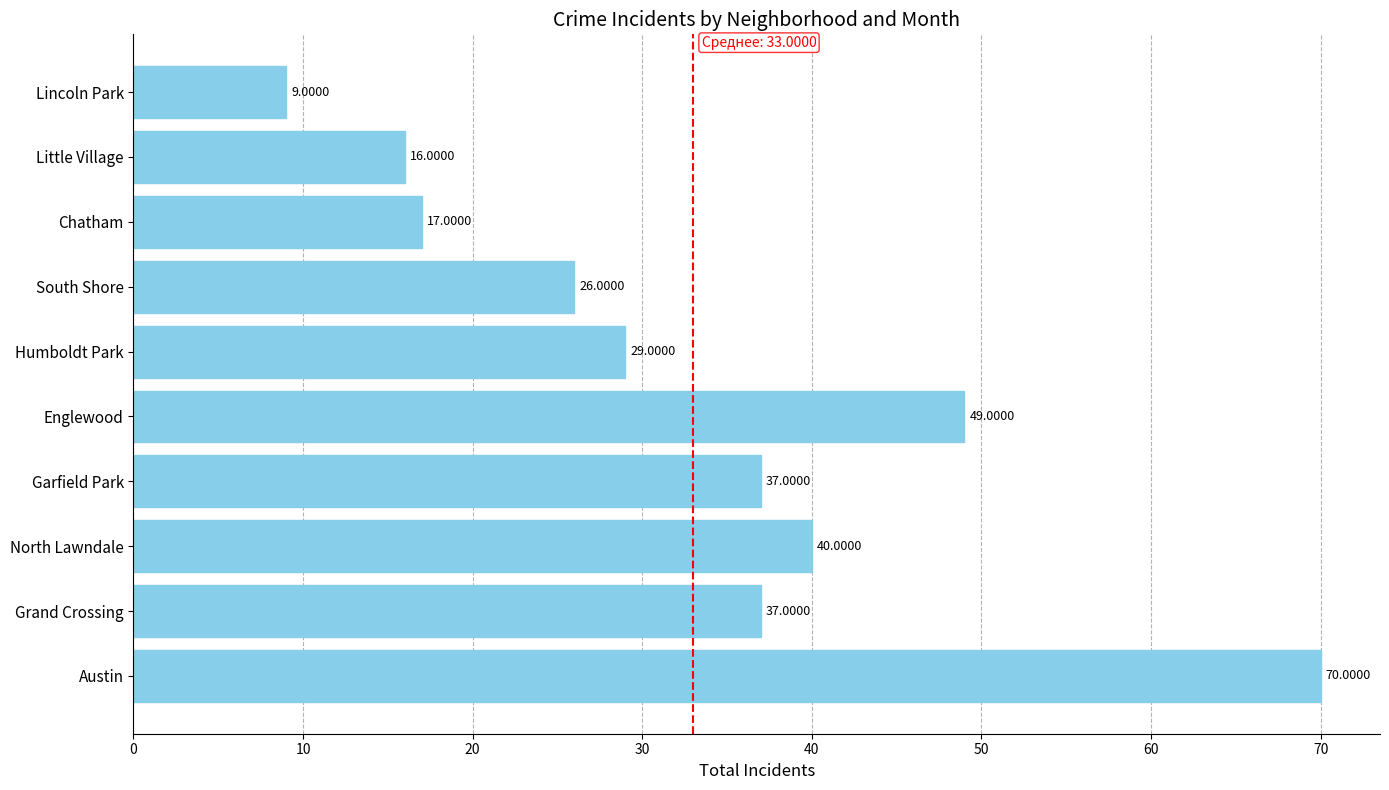

How many data points does each series have?

10